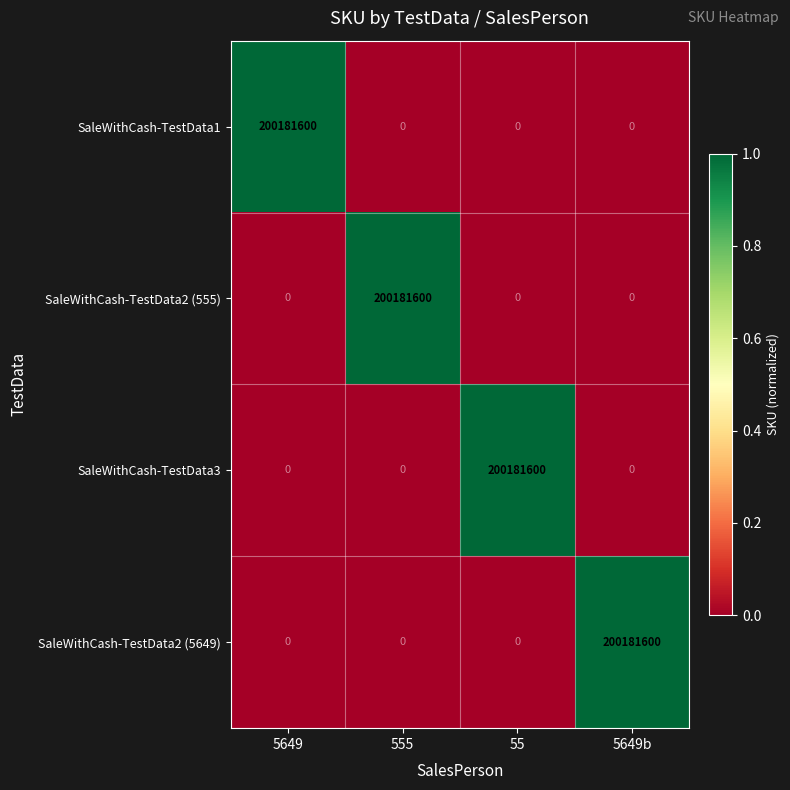

What is the total value across all series at 5649b?

200181600